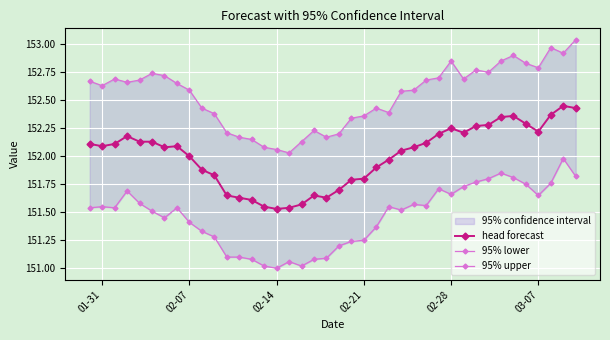

True or false: head forecast has more than 0 points higher than both neighbors.

True